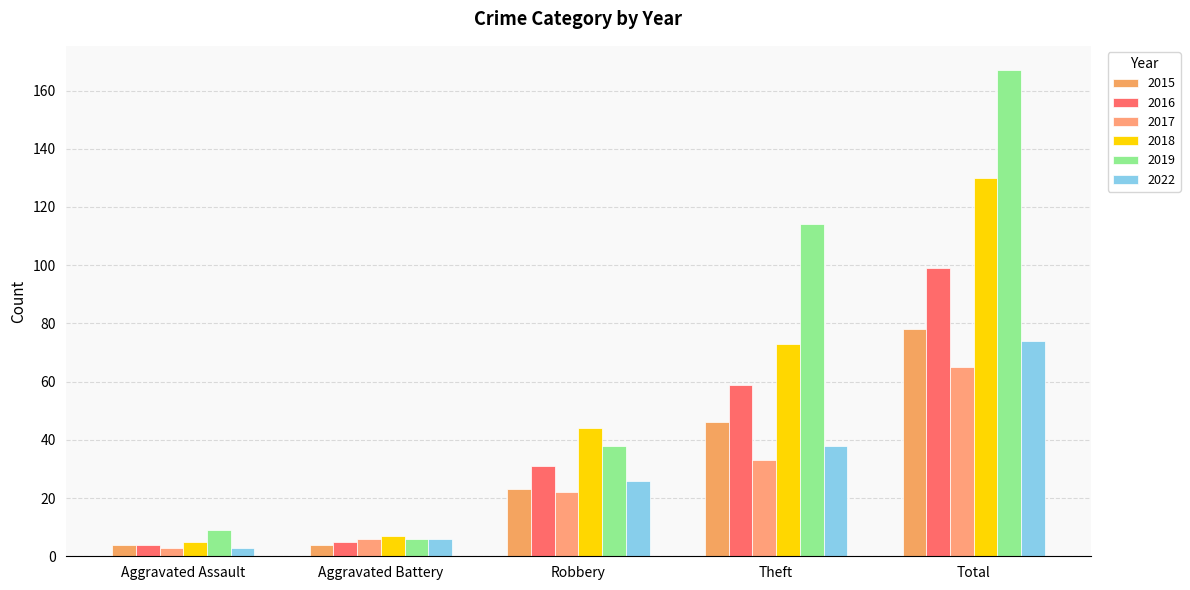

Between Theft and Robbery, which is larger?

Theft